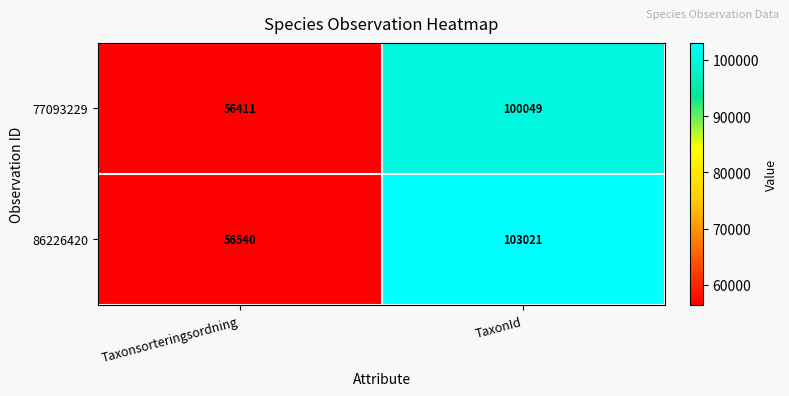

Reading right to left, transcribe all the data shown in this chart.

77093229: 100049	56411
86226420: 103021	56540